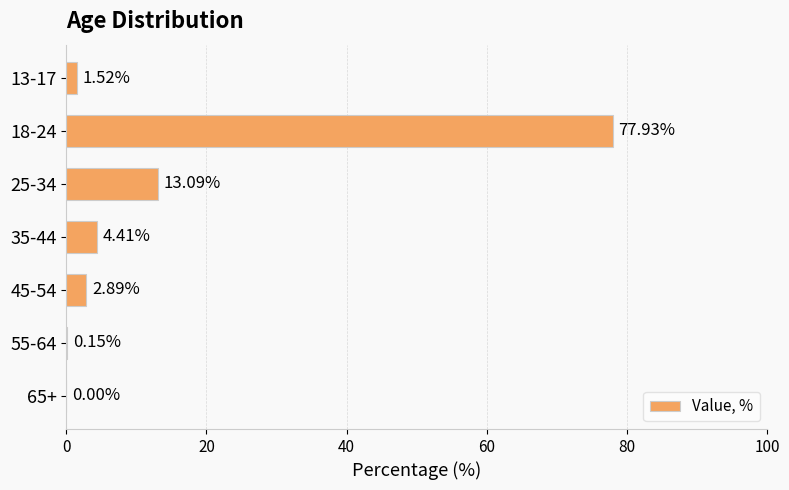

What is the change in value from 18-24 to 35-44?

-73.5